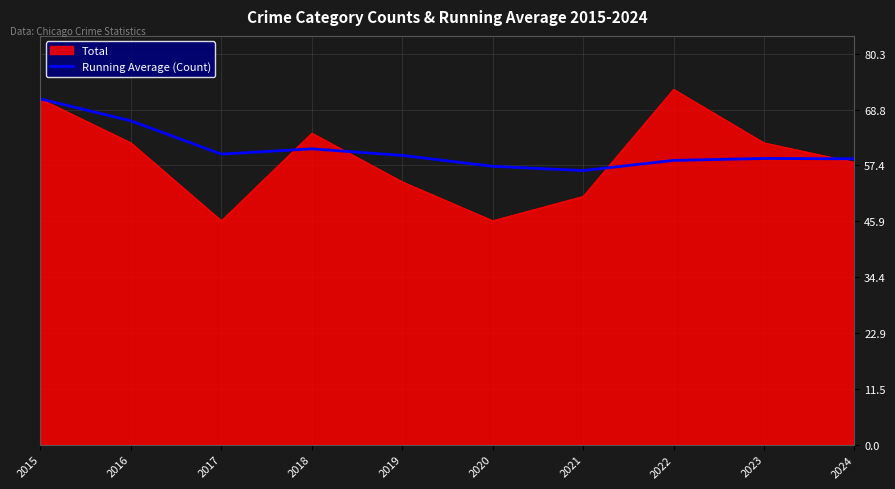

Which series has the widest spread of values?

Total